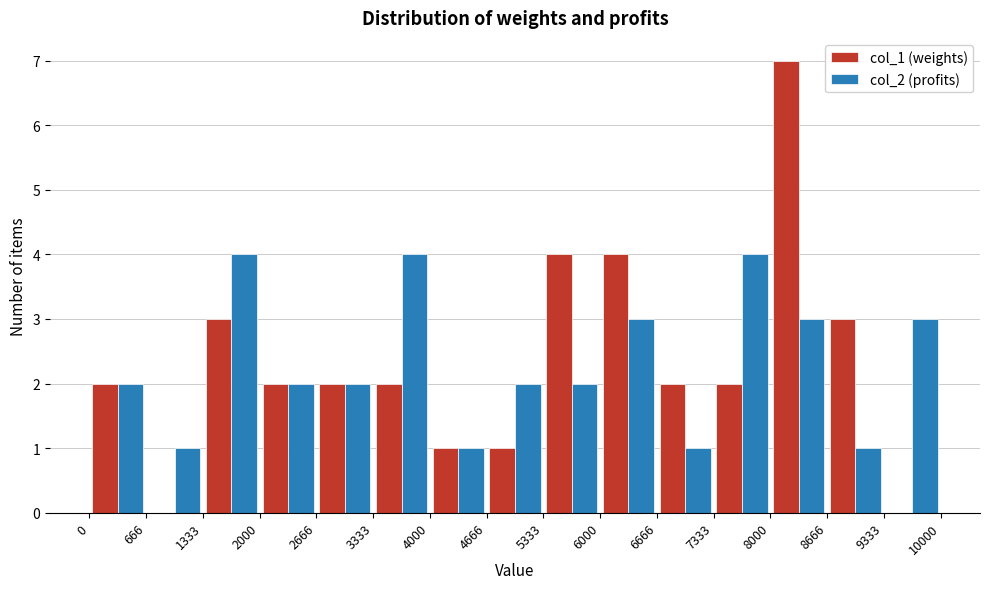

What is the height of the col_1 (weights) bar covering 6666 to 7333 on the x-axis? The values are not printed on the chart, so give them approximately, as read against the axis.

2